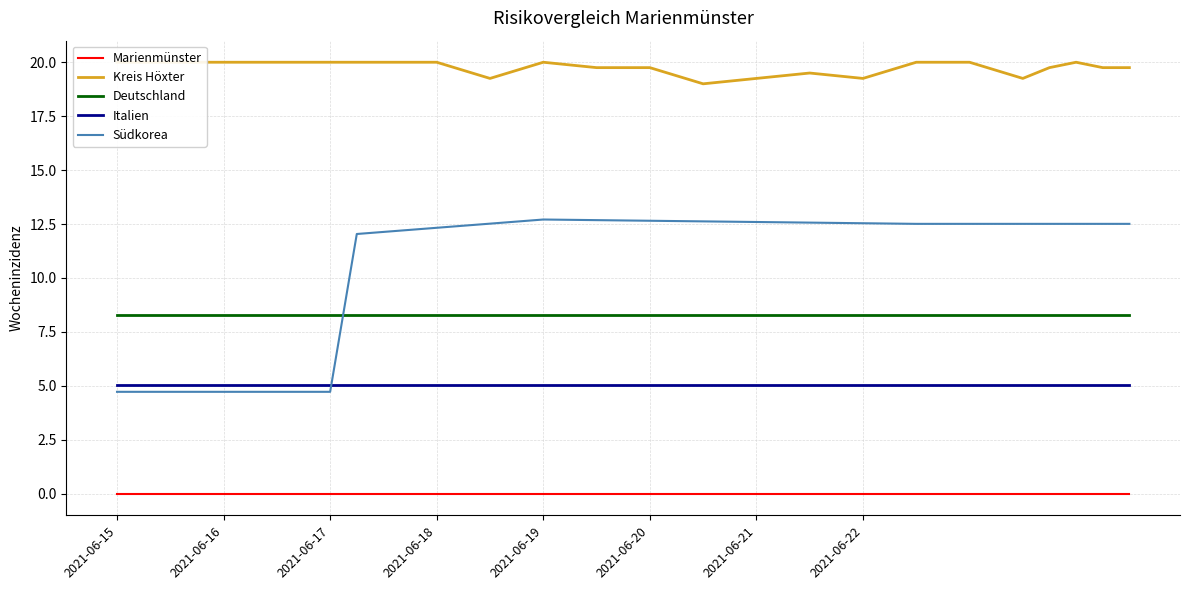

How many lines are shown in the chart?

5